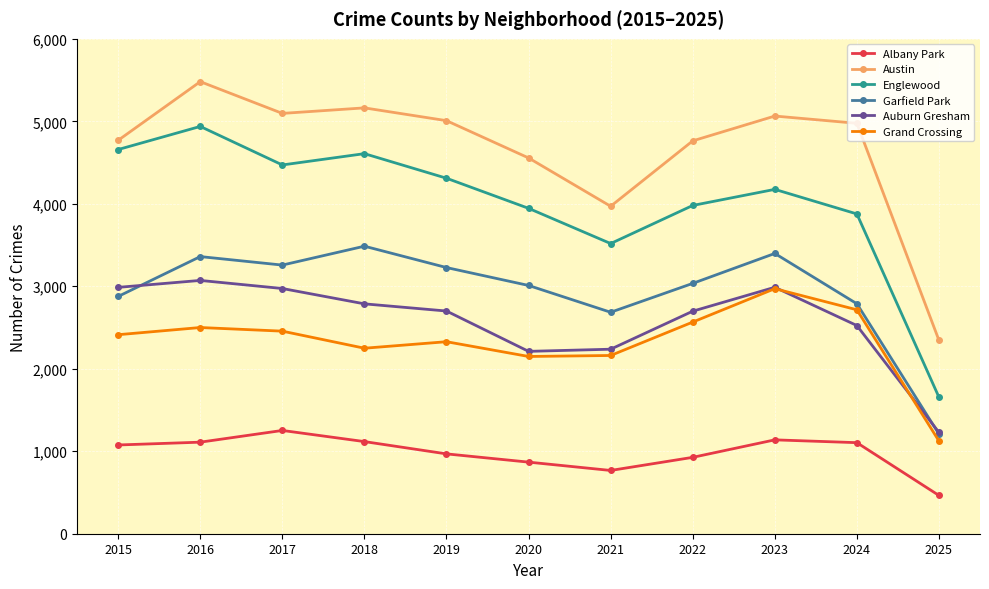

What are all the series names shown in the legend?

Albany Park, Austin, Englewood, Garfield Park, Auburn Gresham, Grand Crossing